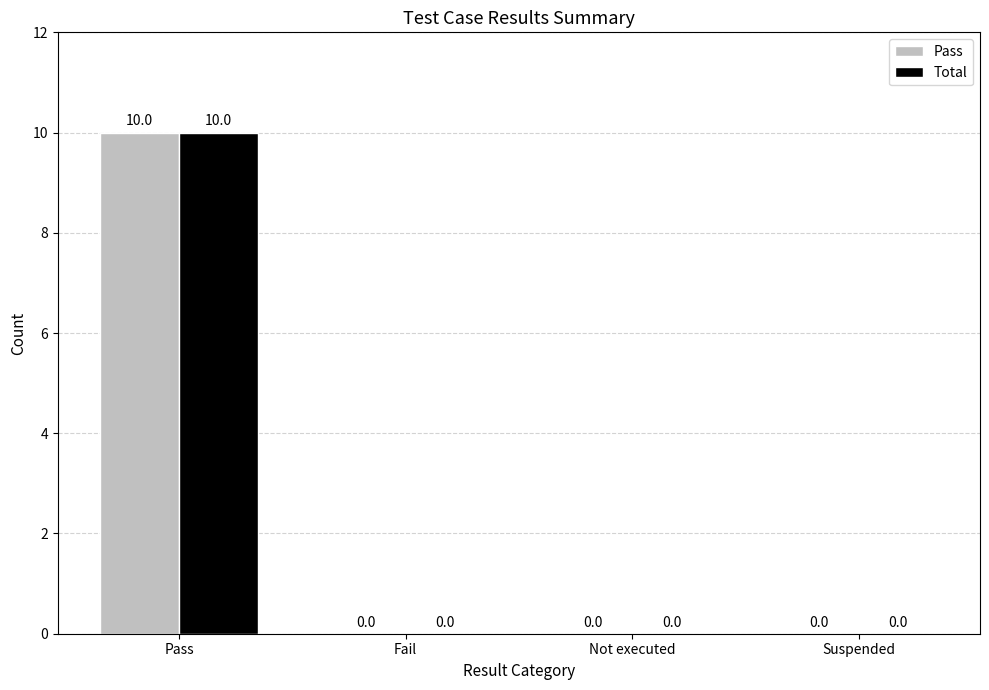

How many positive values does the Pass series have?

1